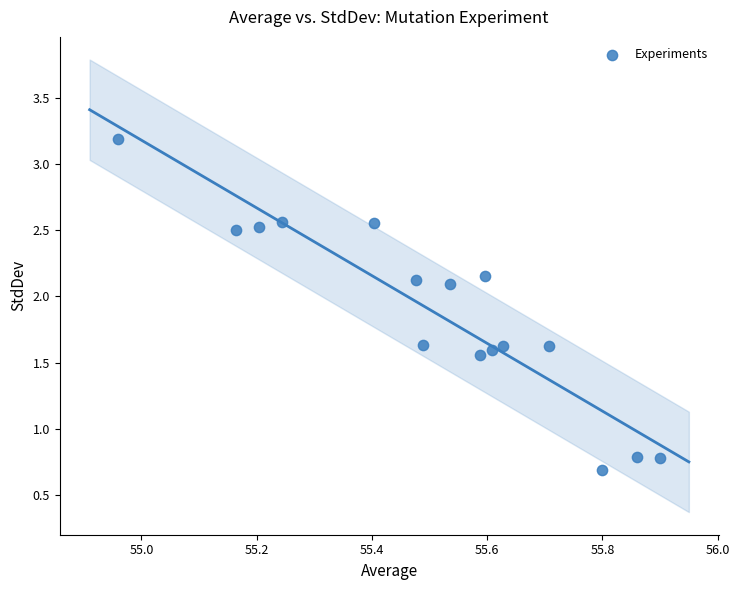

What is the range of X values (max minus min)?

0.9